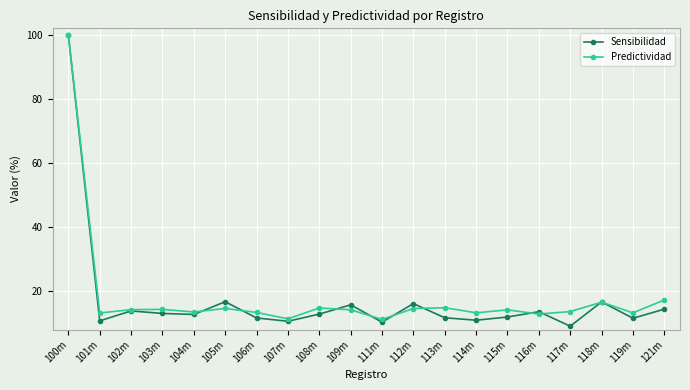

What is the value of the Predictividad point at the 17th from the left?

13.6